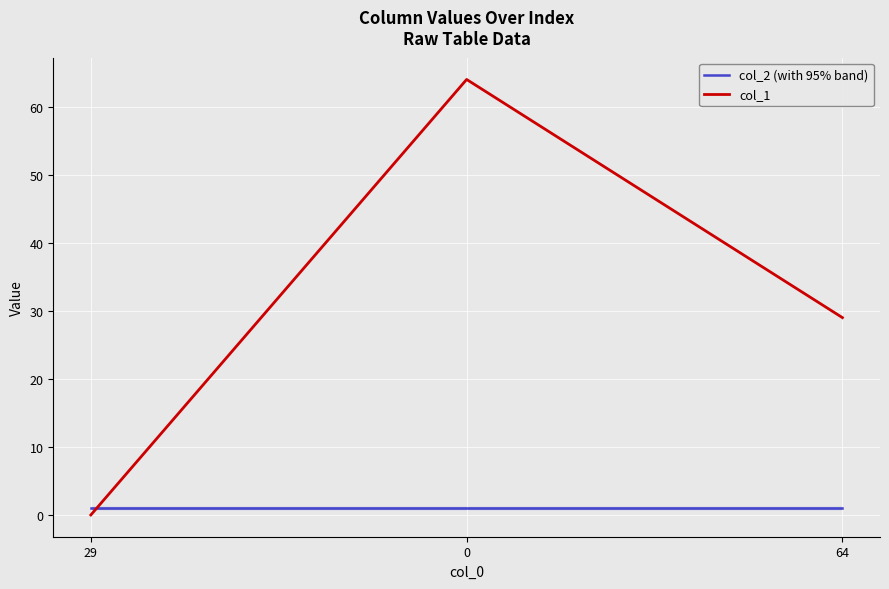

How many distinct data groups are displayed?

2